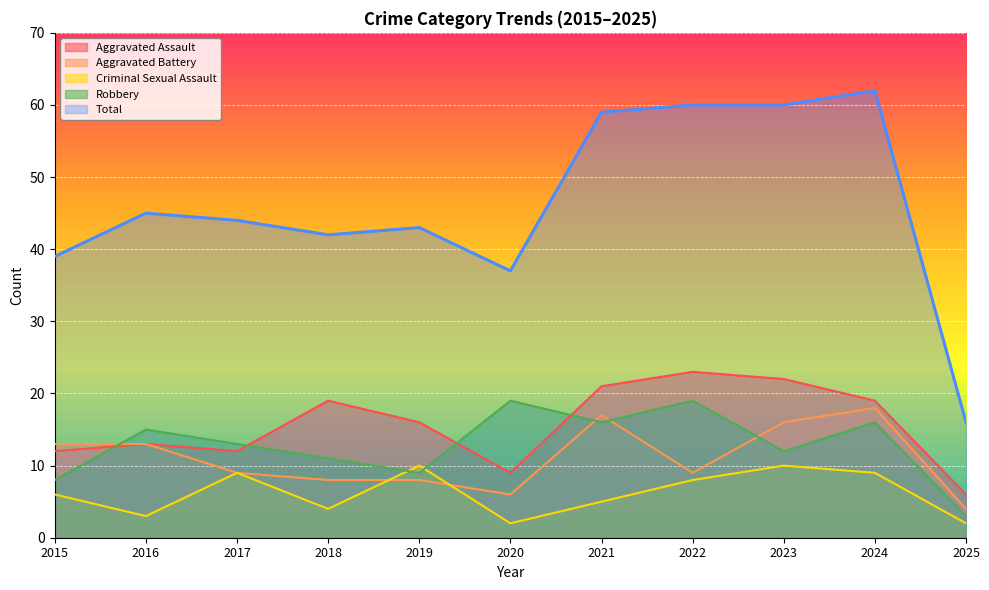

What is the difference between the Aggravated Assault values at 2018 and 2025?

13